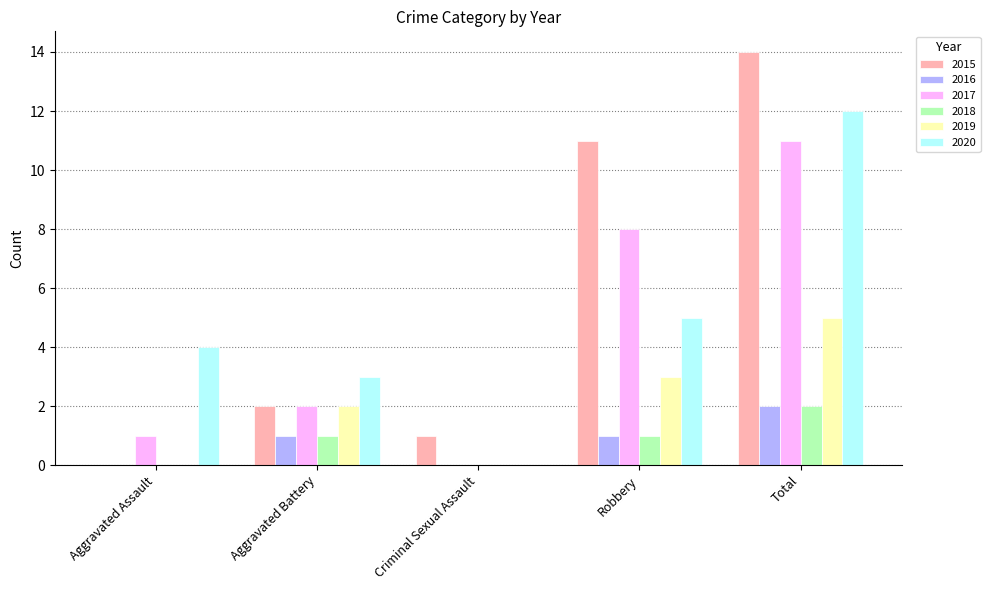

How many groups of bars are there?

5